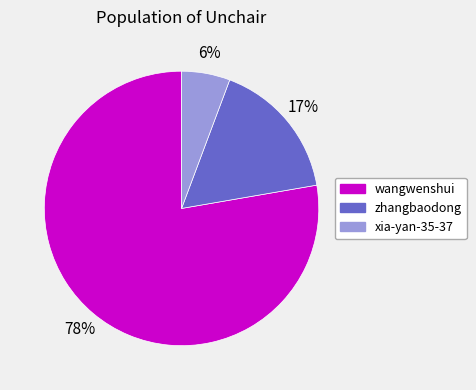

Does any single category account for the majority?

Yes